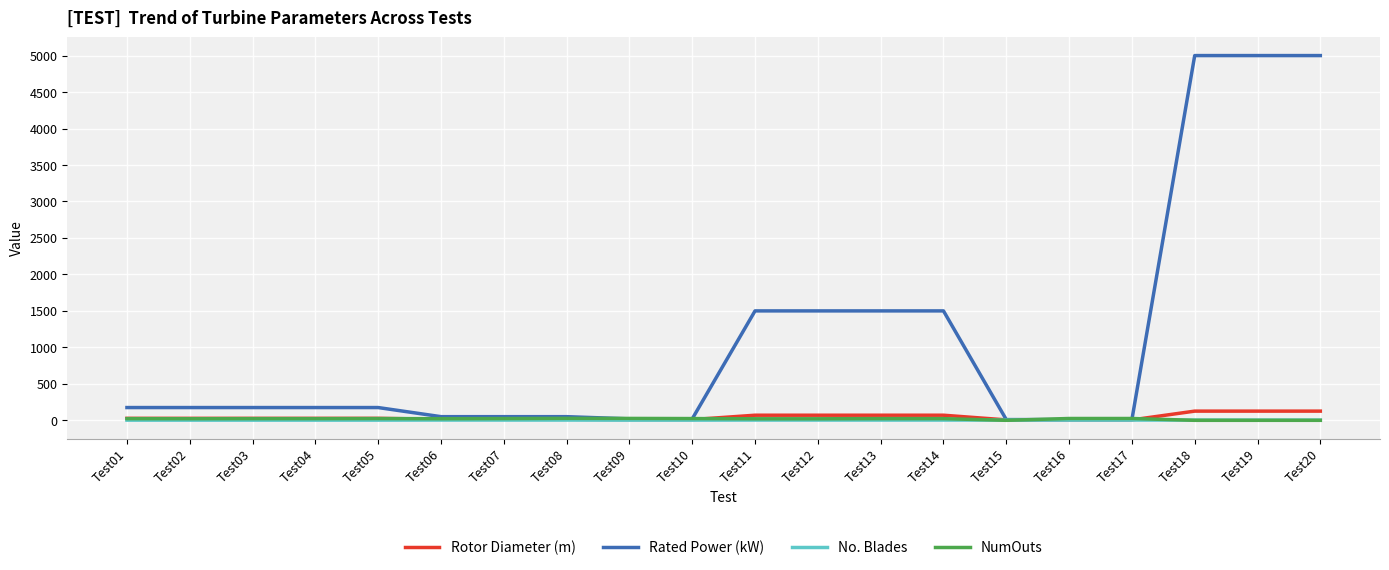

Which series has the largest total across all categories?

Rated Power (kW)